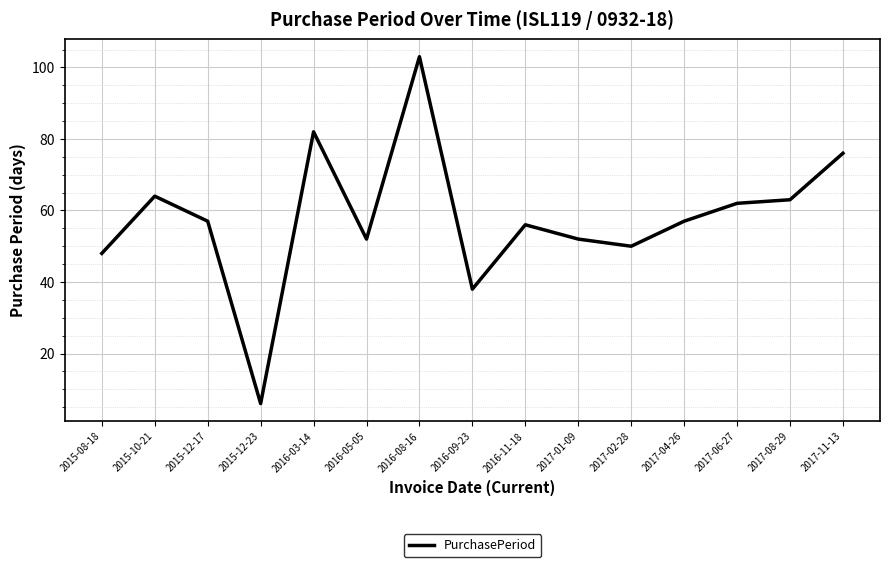

What is the minimum value shown in the chart?

6